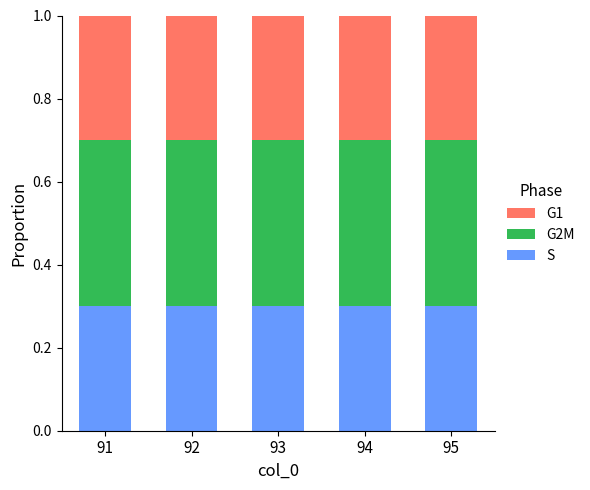

Are the bars horizontal?

No